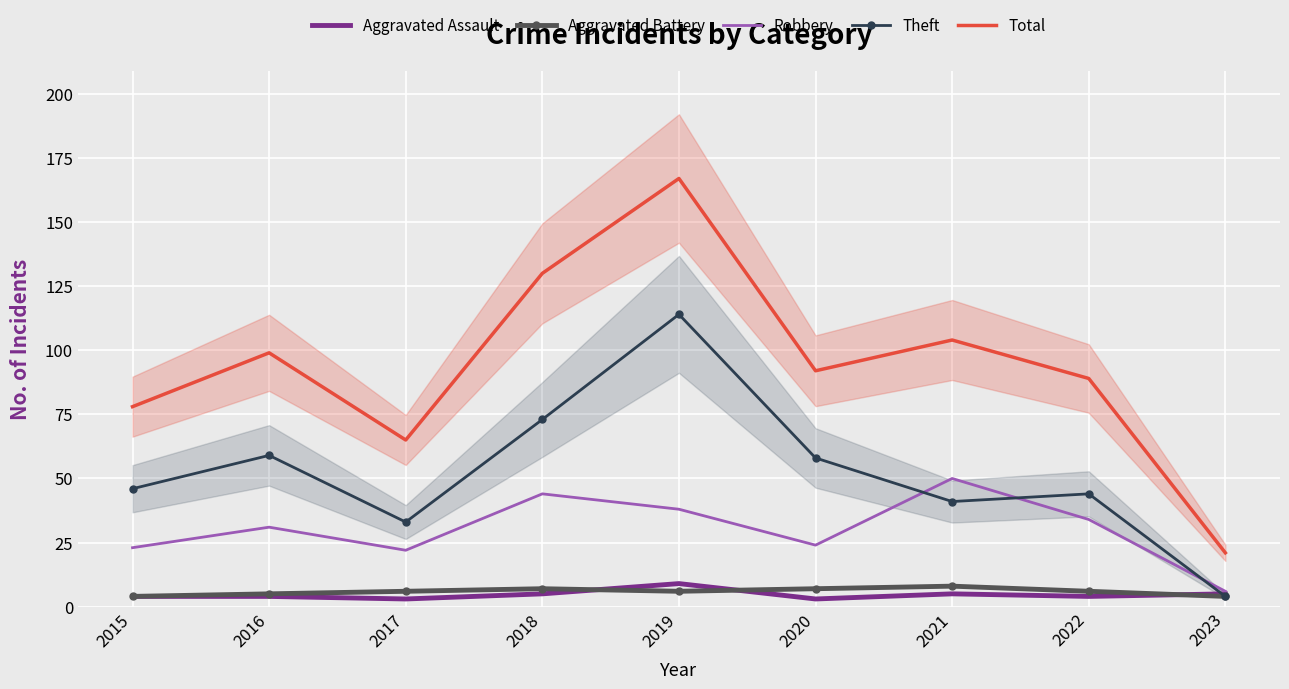

What are all the series names shown in the legend?

Aggravated Assault, Aggravated Battery, Robbery, Theft, Total